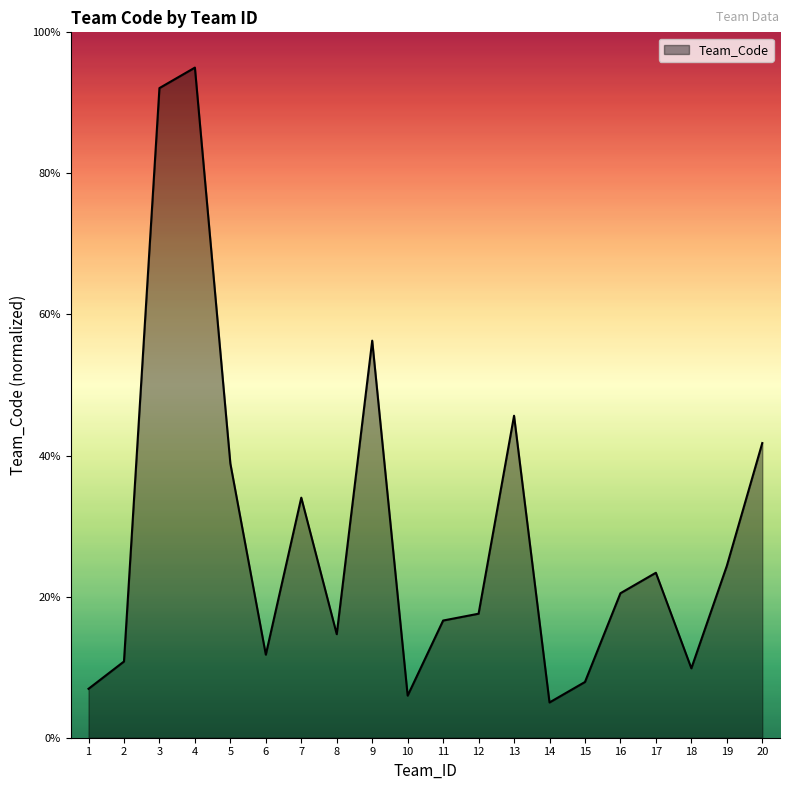

Reading right to left, extract all data points from this chart.

41.8	24.4	9.8	23.4	20.5	7.9	5.0	45.6	17.6	16.6	6.0	56.3	14.7	34.0	11.8	38.9	95.0	92.1	10.8	6.9